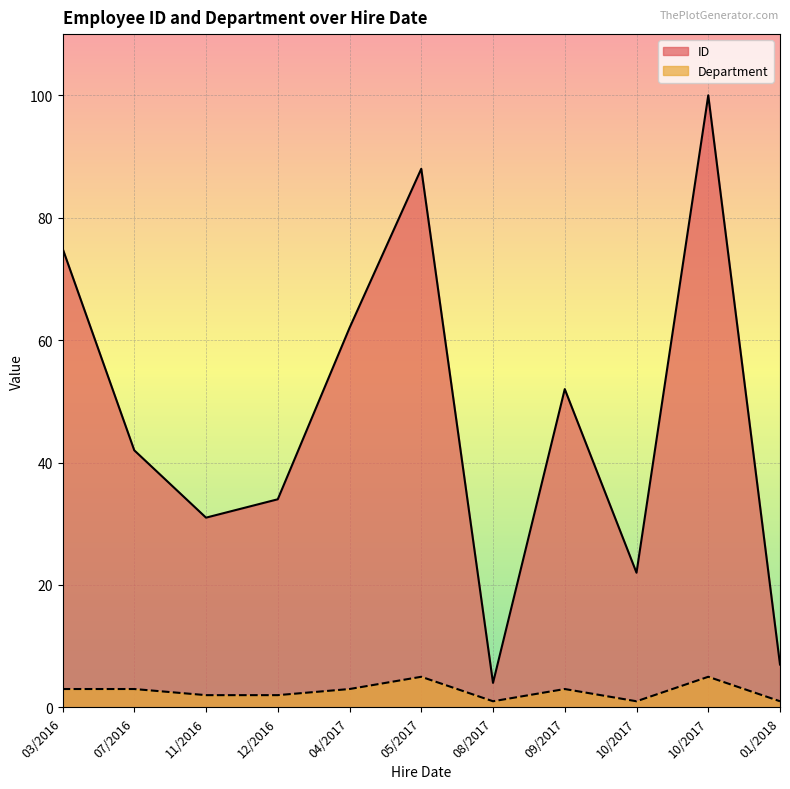

What is the total value across all series at 12/08/2017?

5